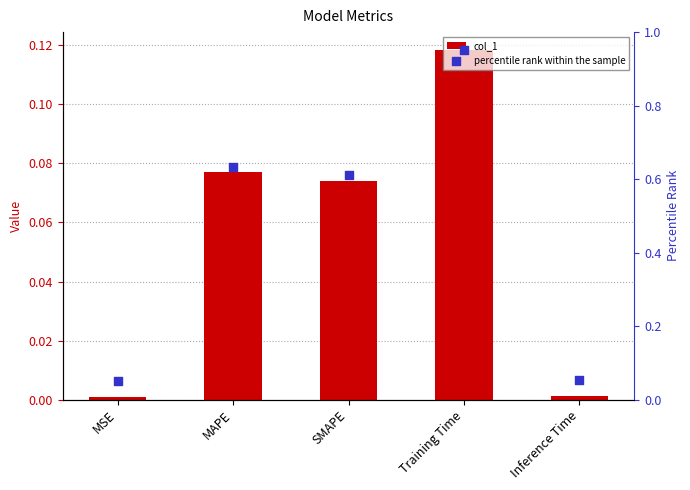

At which category is the sum across all series the highest?

Training Time